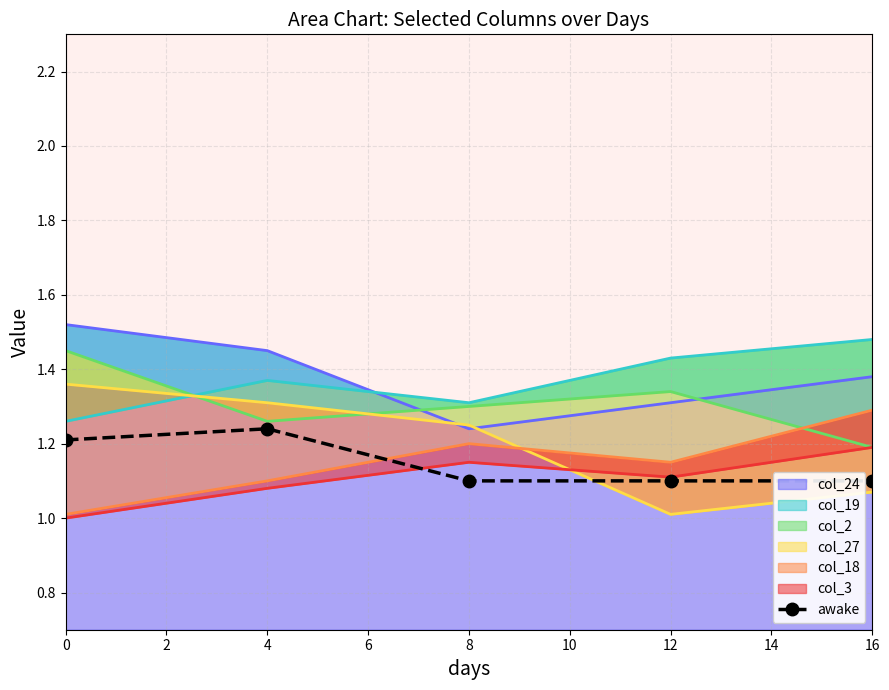

What is the difference between the values at 16 and 4?

0.1